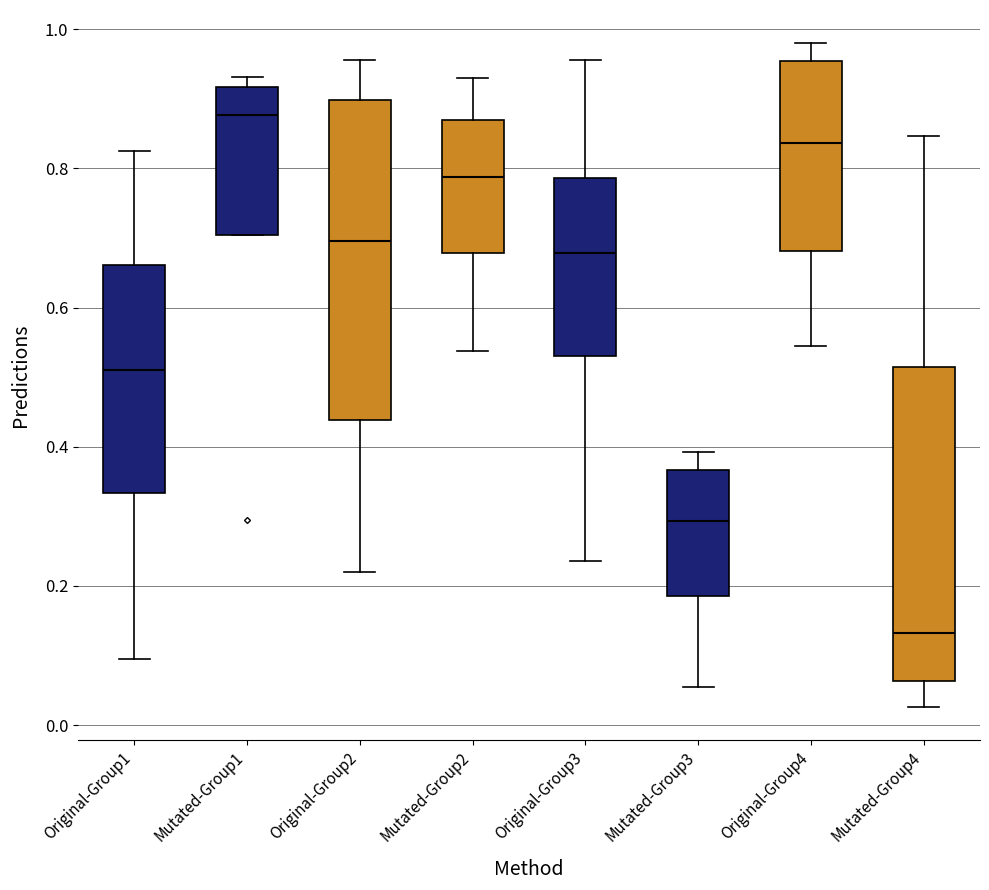

Reading left to right, transcribe this box plot: for each box, give where its median line is, the range the box spans, and where its two whiskers end, as read against the y-axis. The values are not printed on the chart, so give them approximately, as read against the axis.

Original-Group1: median 0.50, box 0.34 to 0.66, whiskers 0.10 to 0.82
Mutated-Group1: median 0.88, box 0.70 to 0.92, whiskers 0.70 to 0.94
Original-Group2: median 0.70, box 0.44 to 0.90, whiskers 0.22 to 0.96
Mutated-Group2: median 0.78, box 0.68 to 0.88, whiskers 0.54 to 0.92
Original-Group3: median 0.68, box 0.54 to 0.78, whiskers 0.24 to 0.96
Mutated-Group3: median 0.30, box 0.18 to 0.36, whiskers 0.06 to 0.40
Original-Group4: median 0.84, box 0.68 to 0.96, whiskers 0.54 to 0.98
Mutated-Group4: median 0.14, box 0.06 to 0.52, whiskers 0.02 to 0.84